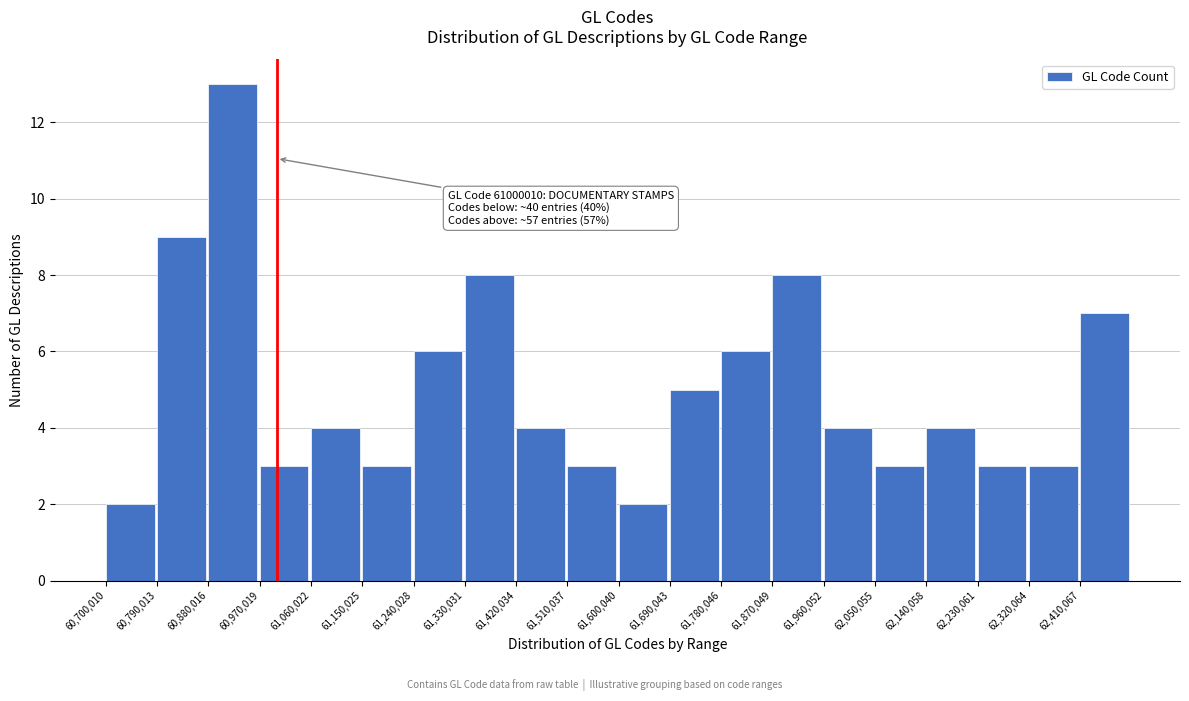

Which range on the x-axis has the tallest bar?

60880000 to 60970000